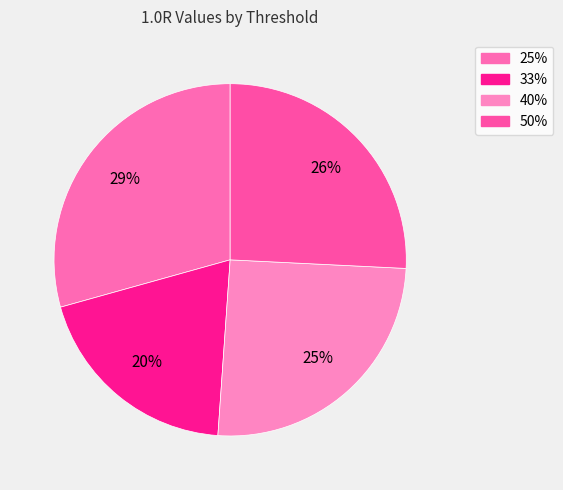

What is the smallest slice in the pie chart?

33%